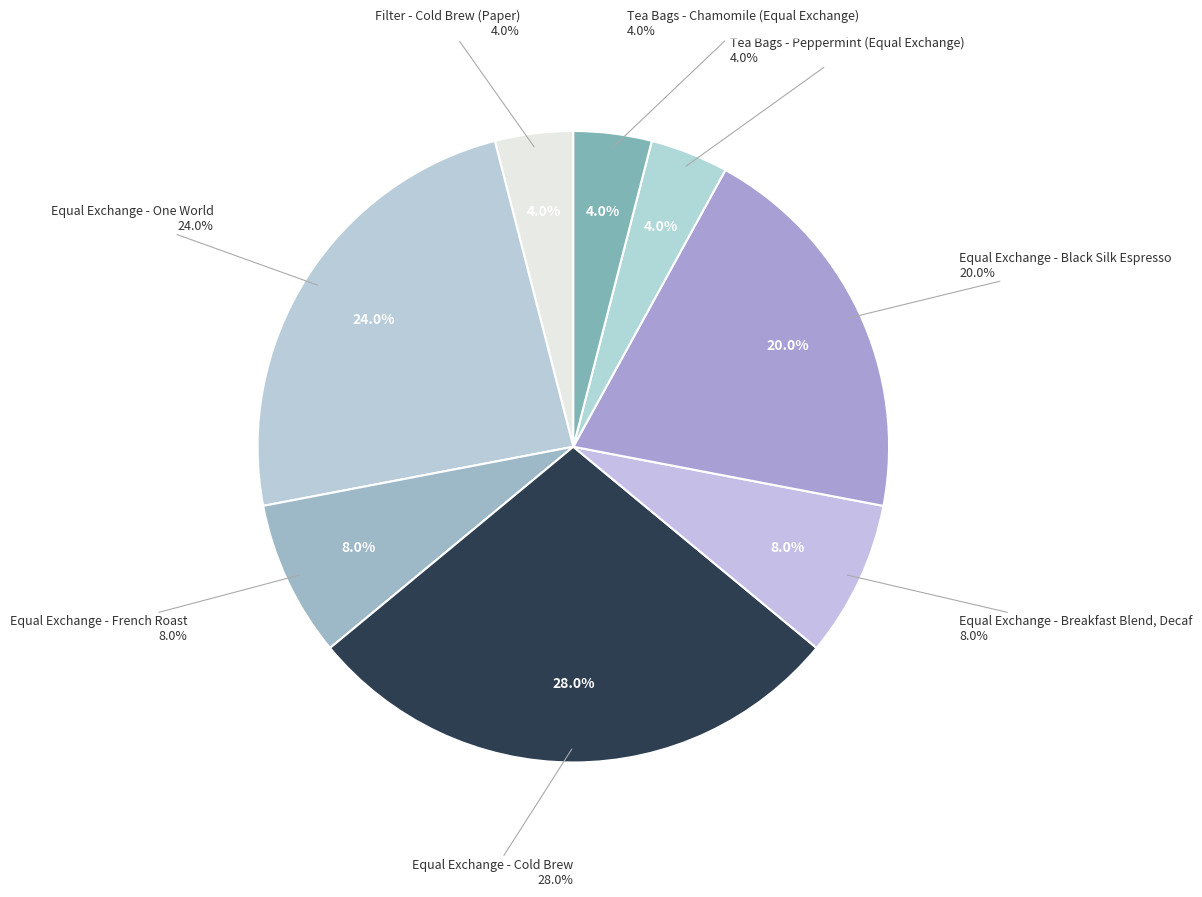

Is it true that Equal Exchange - Cold Brew is 35% of the pie?

False